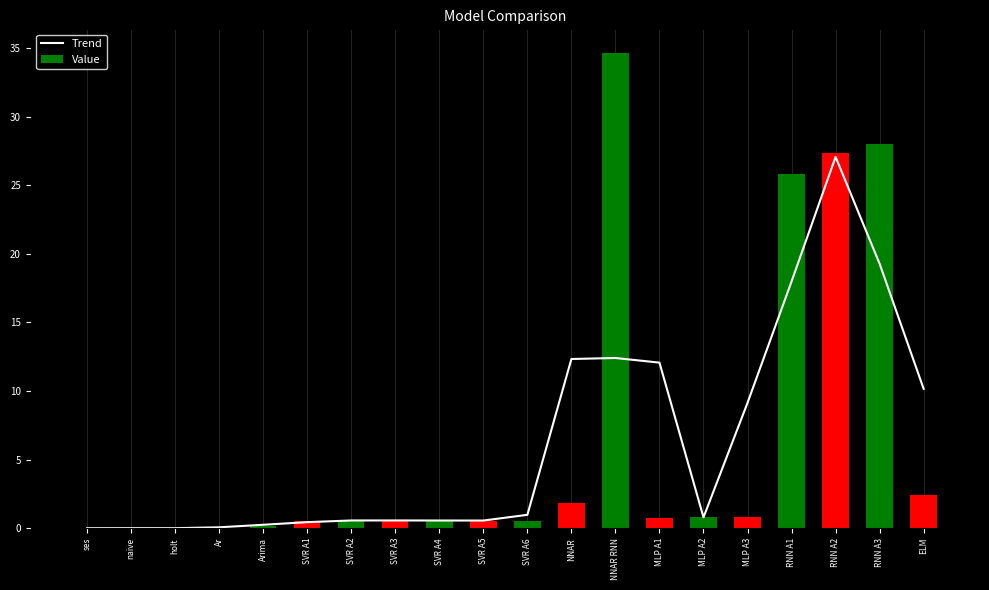

True or false: Trend has a value of 0.2 at SVR A5.

False